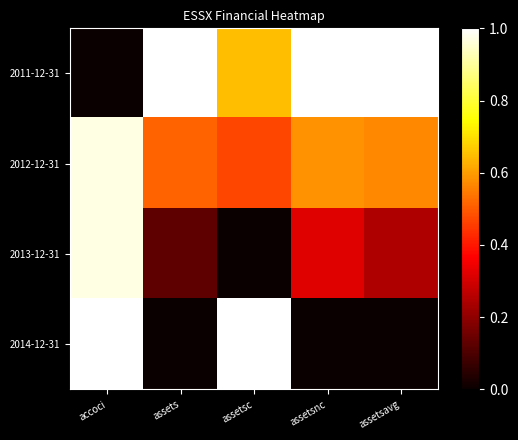

List the series in order of their overall mean, highest first.

2011-12-31, 2012-12-31, 2014-12-31, 2013-12-31